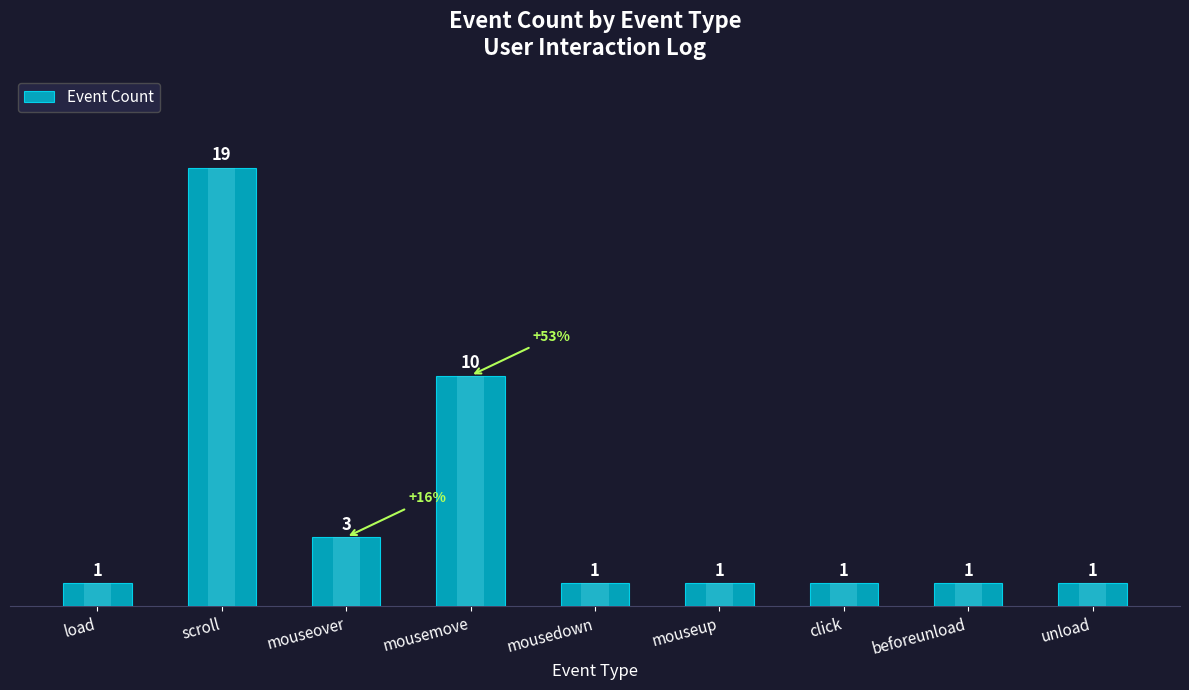

What is the average value?

4